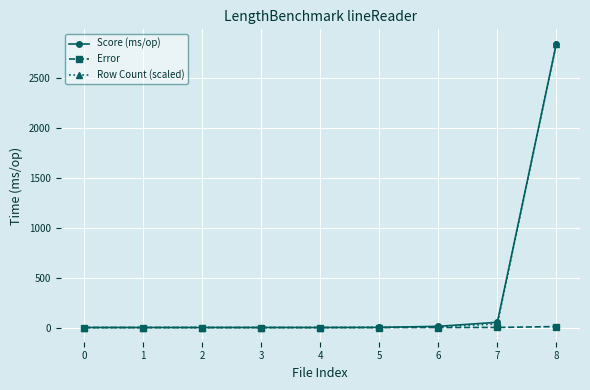

What is the maximum value shown in the chart?

2841.1